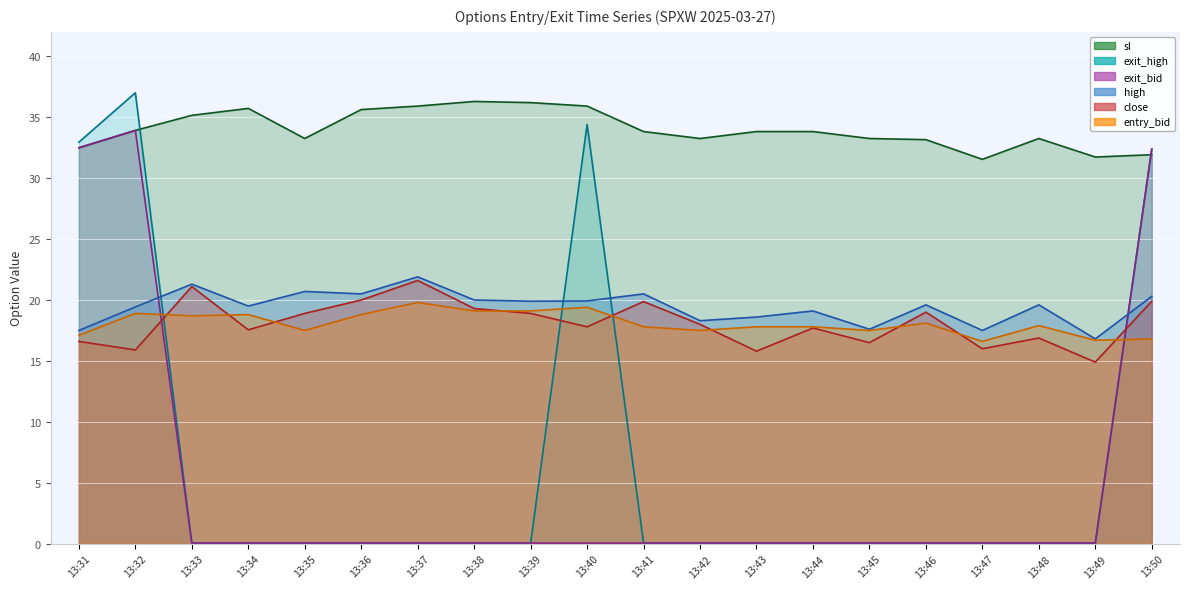

At which label is high closest to 19?

13:44